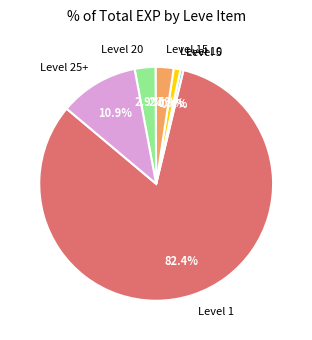

Between Level 5 and Level 20, which is larger?

Level 20